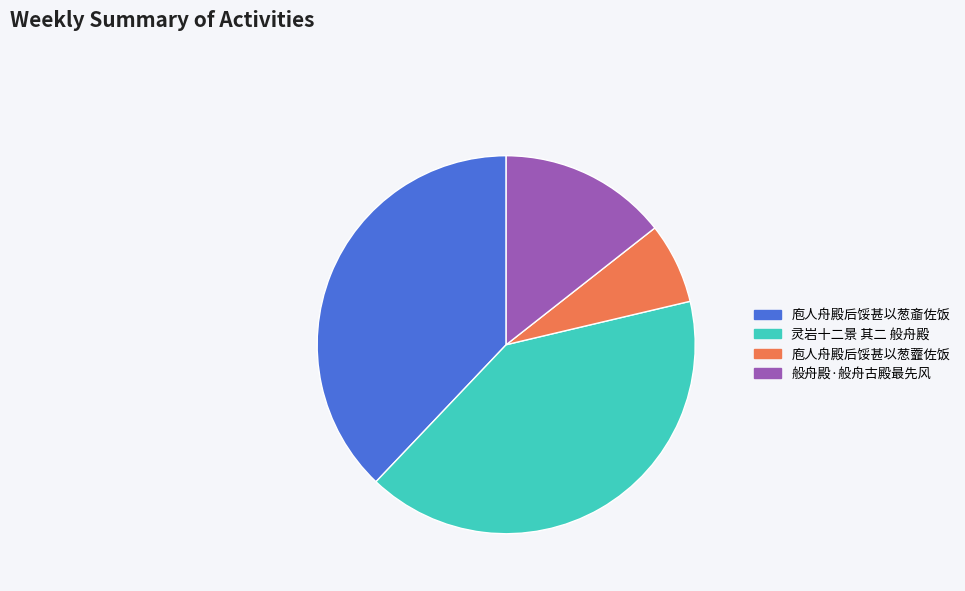

How many segments does this pie chart have?

4